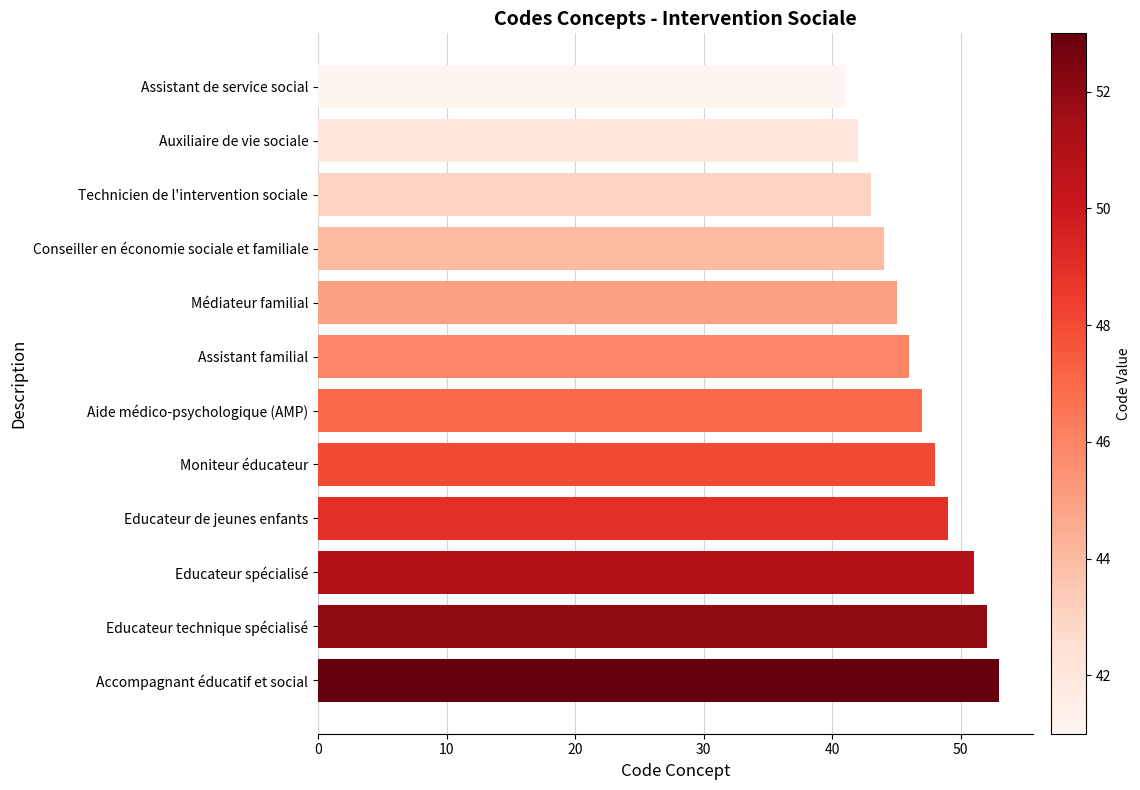

List the labels in order of value, smallest first.

Assistant de service social, Auxiliaire de vie sociale, Technicien de l'intervention sociale, Conseiller en économie sociale et familiale, Médiateur familial, Assistant familial, Aide médico-psychologique (AMP), Moniteur éducateur, Educateur de jeunes enfants, Educateur spécialisé, Educateur technique spécialisé, Accompagnant éducatif et social